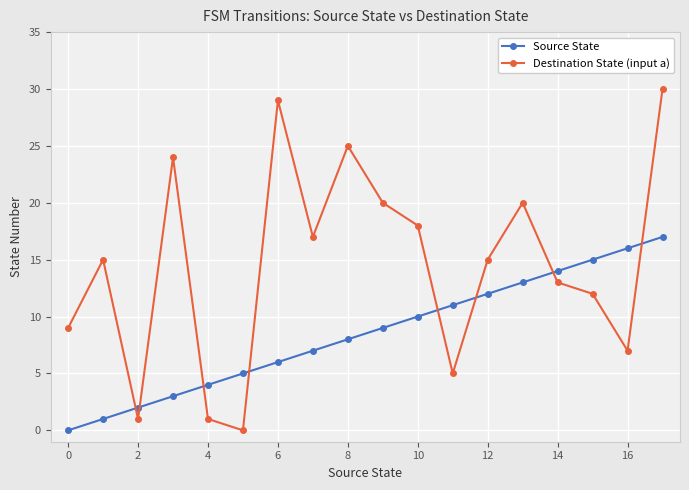

What is the difference between the second highest and second lowest values in the Source State series?

15